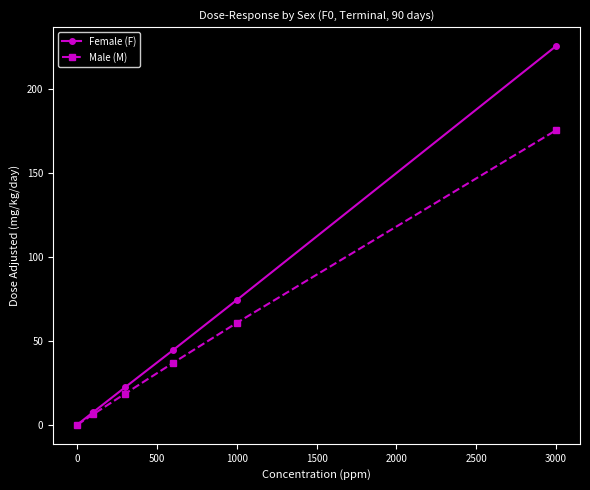

List the series in order of their overall mean, highest first.

Female (F), Male (M)